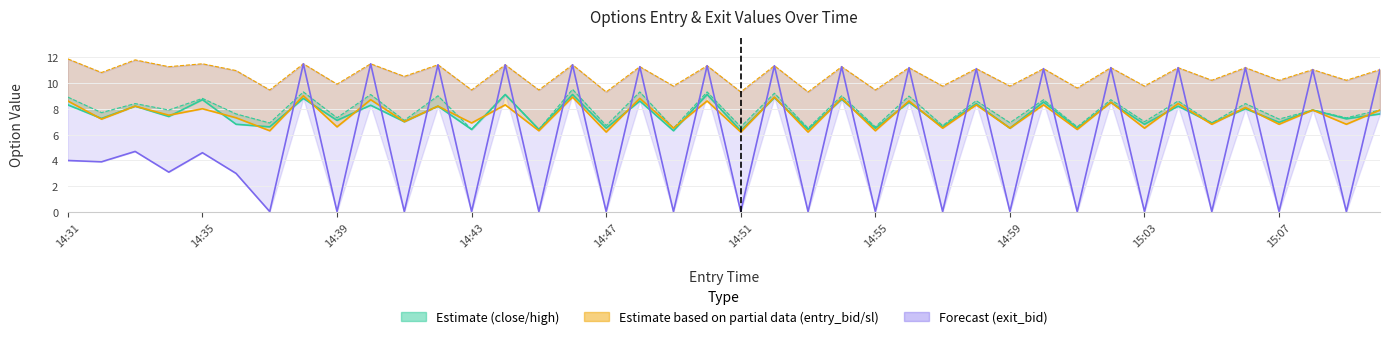

Reading right to left, extract all data points from this chart.

close_line: 7.6	7.2	7.9	7.0	8.0	6.9	8.2	6.8	8.5	6.5	8.5	6.5	8.4	6.6	8.5	6.5	8.7	6.4	8.9	6.3	9.1	6.3	8.6	6.5	9.1	6.4	9.1	6.4	8.2	7.0	8.3	7.1	8.8	6.6	6.8	8.7	7.4	8.2	7.2	8.3
high_line: 7.9	7.3	7.9	7.2	8.4	6.9	8.6	7.0	8.7	6.6	8.7	6.9	8.6	6.7	9.0	6.6	9.0	6.5	9.2	6.6	9.3	6.5	9.3	6.7	9.5	6.4	9.1	6.4	9.0	7.1	9.1	7.3	9.3	6.9	7.6	8.8	7.9	8.4	7.7	8.9
entry_bid_line: 7.9	6.8	7.9	6.8	8.1	6.8	8.4	6.5	8.5	6.4	8.3	6.5	8.3	6.5	8.6	6.3	8.8	6.2	8.9	6.2	8.6	6.5	8.8	6.2	8.9	6.3	8.3	6.9	8.2	7.0	8.7	6.6	9.0	6.3	7.3	8.0	7.5	8.2	7.2	8.6
sl_line: 11.0	10.2	11.0	10.2	11.2	10.2	11.2	9.8	11.2	9.6	11.1	9.8	11.1	9.8	11.2	9.4	11.2	9.3	11.3	9.3	11.3	9.8	11.2	9.3	11.4	9.4	11.4	9.4	11.4	10.5	11.5	9.9	11.5	9.4	10.9	11.5	11.2	11.8	10.8	11.8
exit_bid_line: 11.0	0.1	11.0	0.1	11.2	0.1	11.2	0.1	11.2	0.1	11.1	0.1	11.1	0.1	11.2	0.1	11.2	0.1	11.3	0.1	11.3	0.1	11.2	0.1	11.4	0.1	11.4	0.1	11.4	0.1	11.5	0.1	11.5	0.1	3.0	4.6	3.1	4.7	3.9	4.0